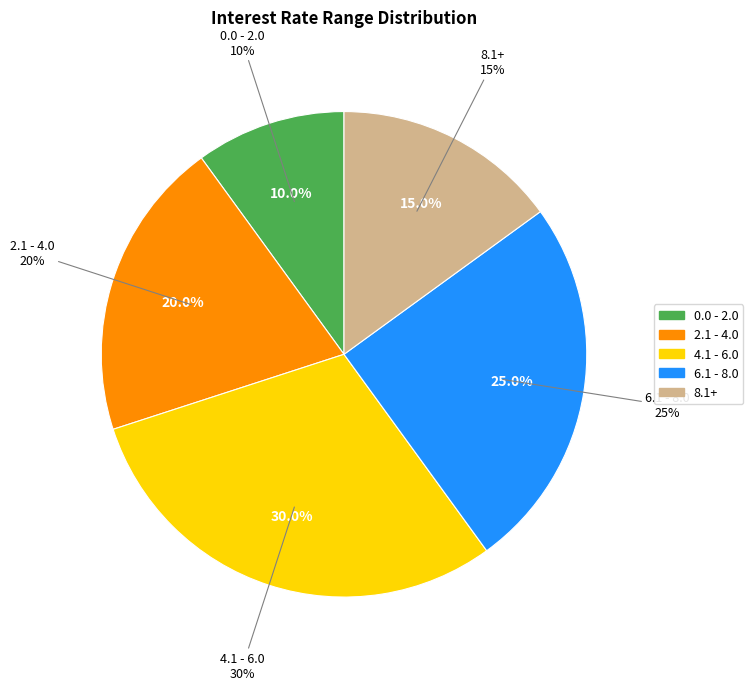

Approximately how many times larger is the value at 8.1+ compared to 6.1 - 8.0?

0.6